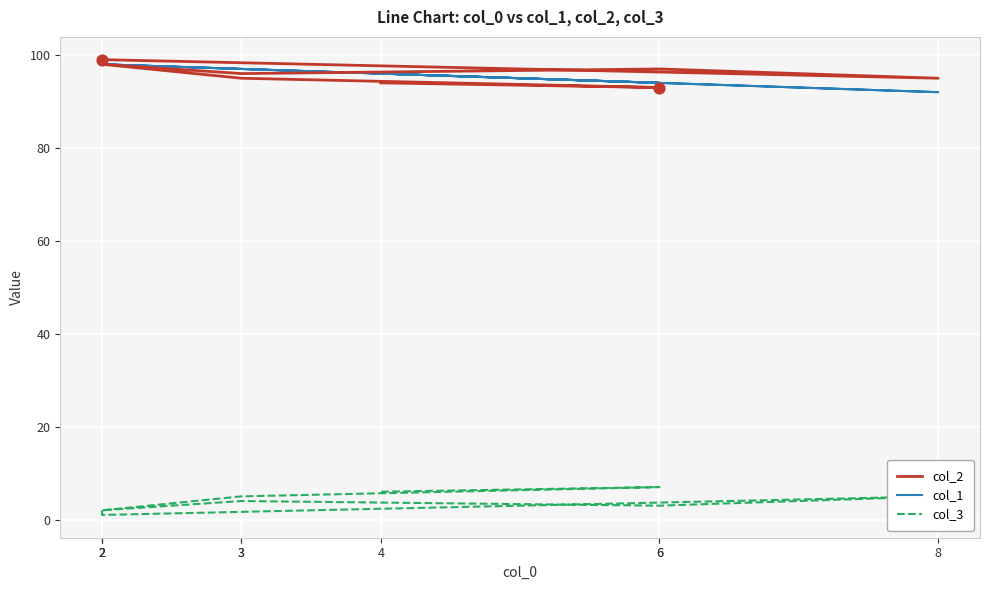

Which series has the largest total across all categories?

col_2